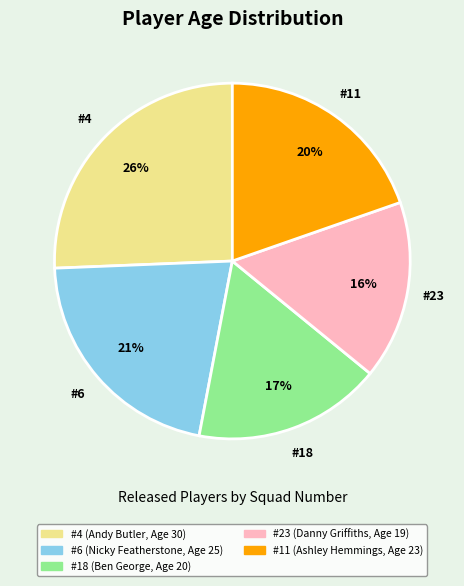

True or false: #18 (Ben George, Age 20) accounts for 26% of the total.

False